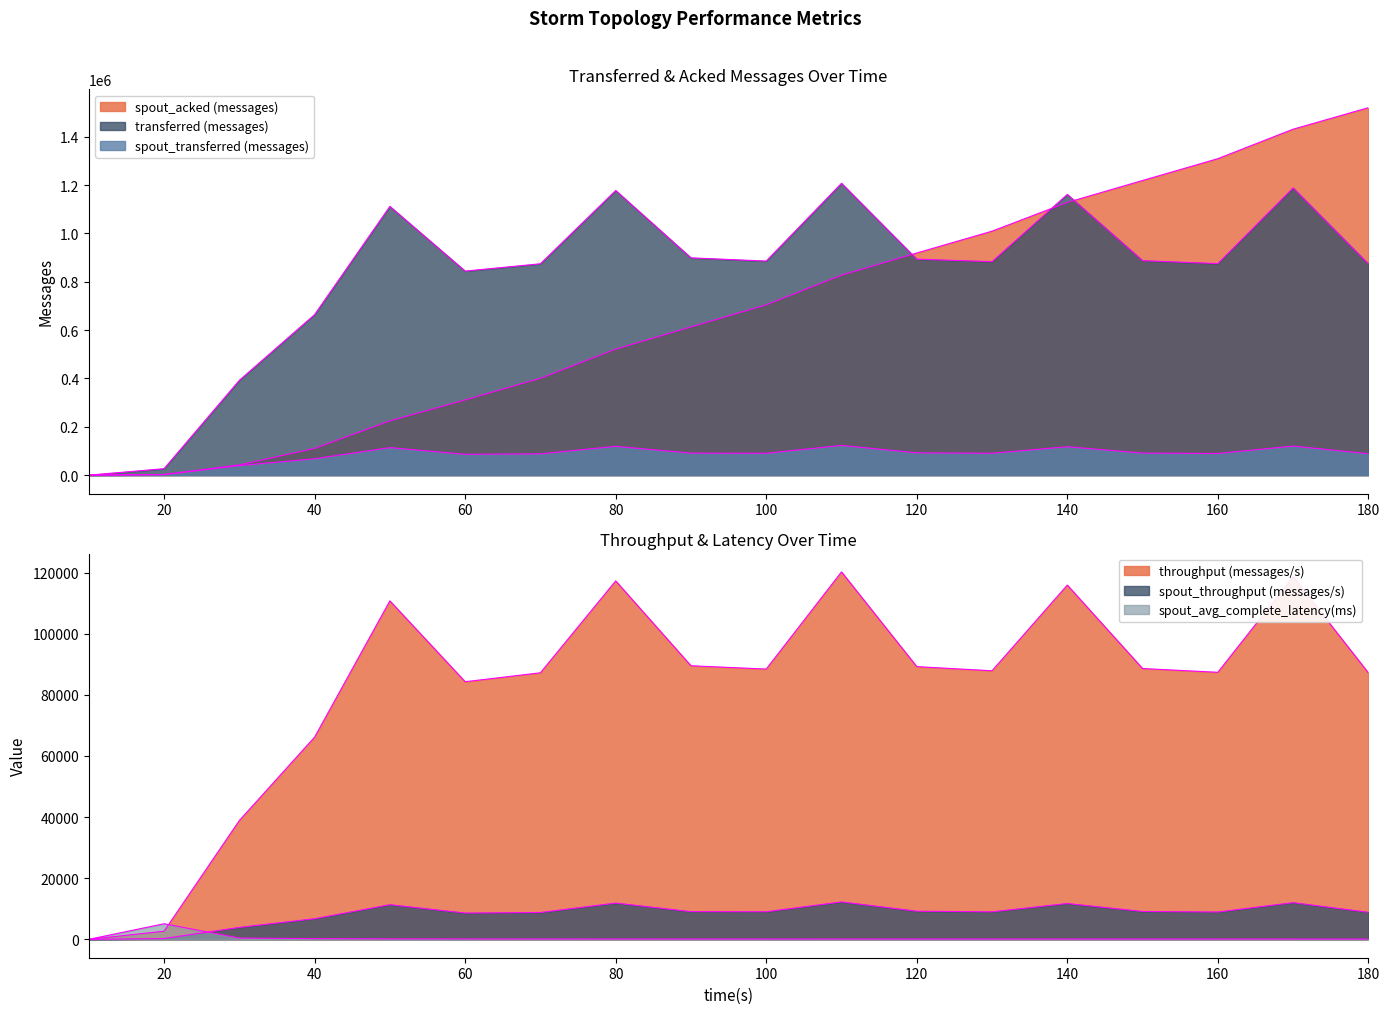

True or false: spout_acked (messages) has a value of 276345 at 100.

False